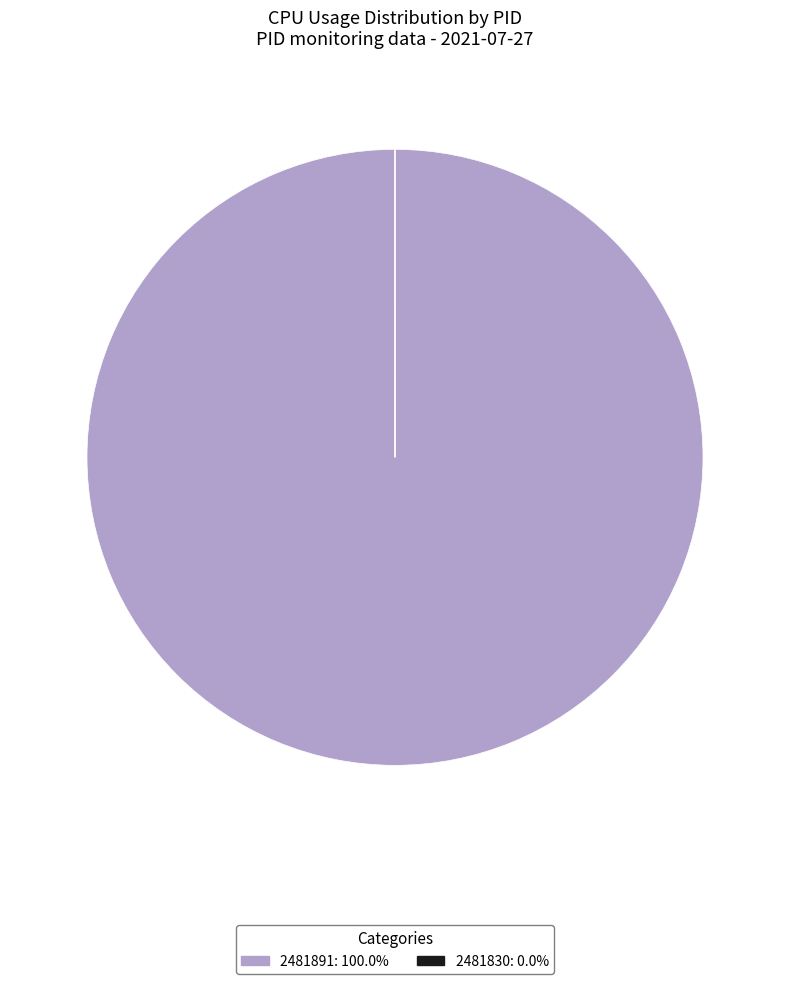

Which slice is the largest?

2481891